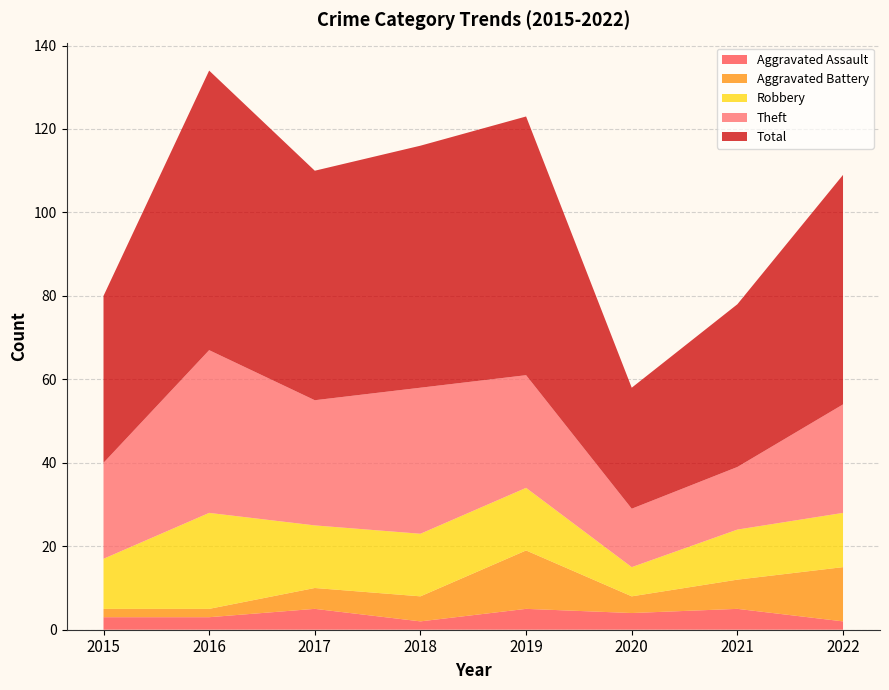

Reading left to right, extract all data points from this chart.

Aggravated Assault: 2015=3	2016=3	2017=5	2018=2	2019=5	2020=4	2021=5	2022=2
Aggravated Battery: 2015=2	2016=2	2017=5	2018=6	2019=14	2020=4	2021=7	2022=13
Robbery: 2015=12	2016=23	2017=15	2018=15	2019=15	2020=7	2021=12	2022=13
Theft: 2015=23	2016=39	2017=30	2018=35	2019=27	2020=14	2021=15	2022=26
Total: 2015=40	2016=67	2017=55	2018=58	2019=62	2020=29	2021=39	2022=55